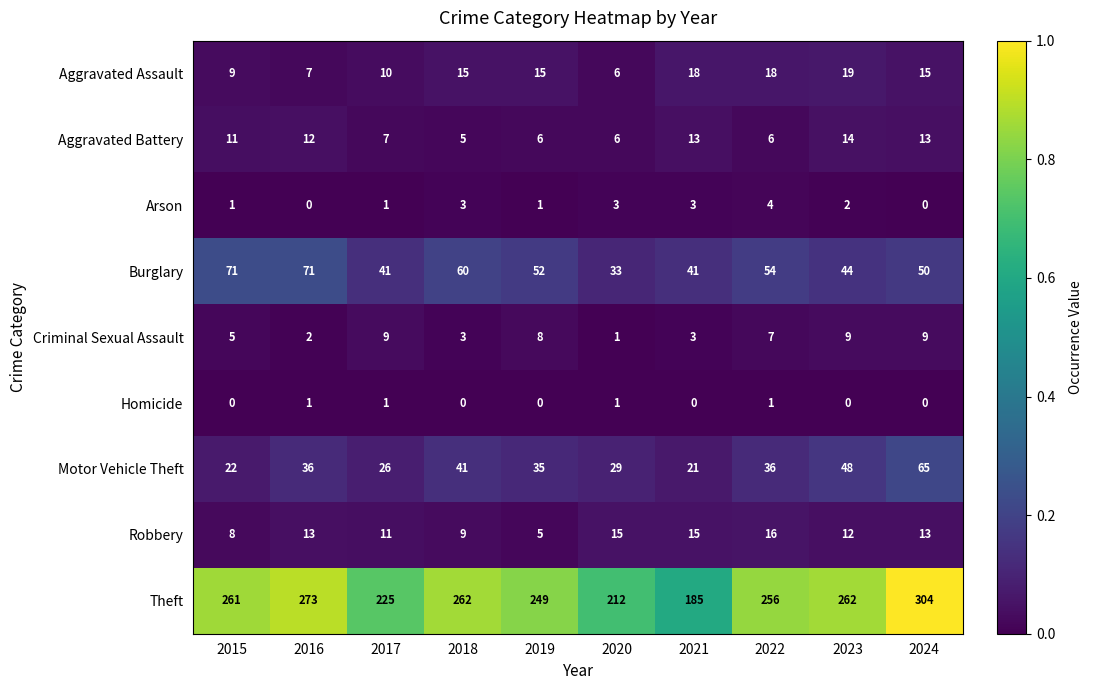

The Homicide series shows 1 at 2020. True or false?

True